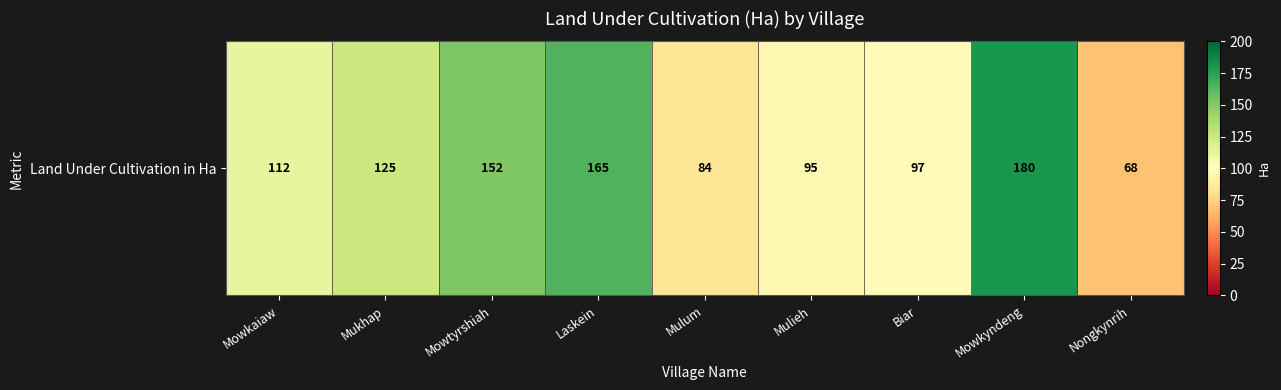

What is the change in value from Mowkaiaw to Biar?

-15